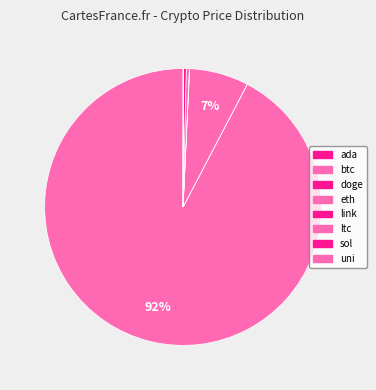

Count the number of slices in the pie.

8